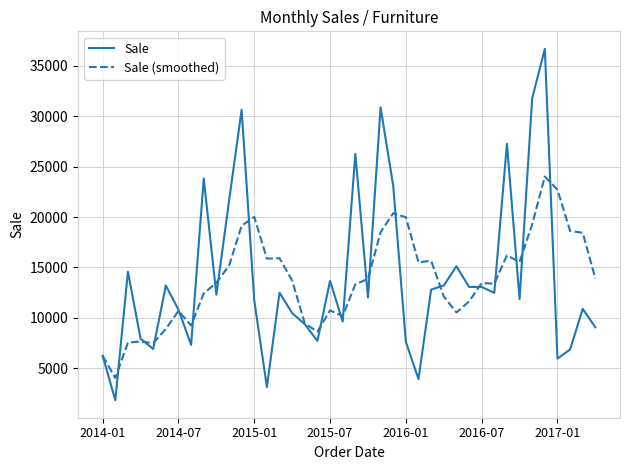

List the series in order of their peak value, lowest first.

Sale (smoothed), Sale